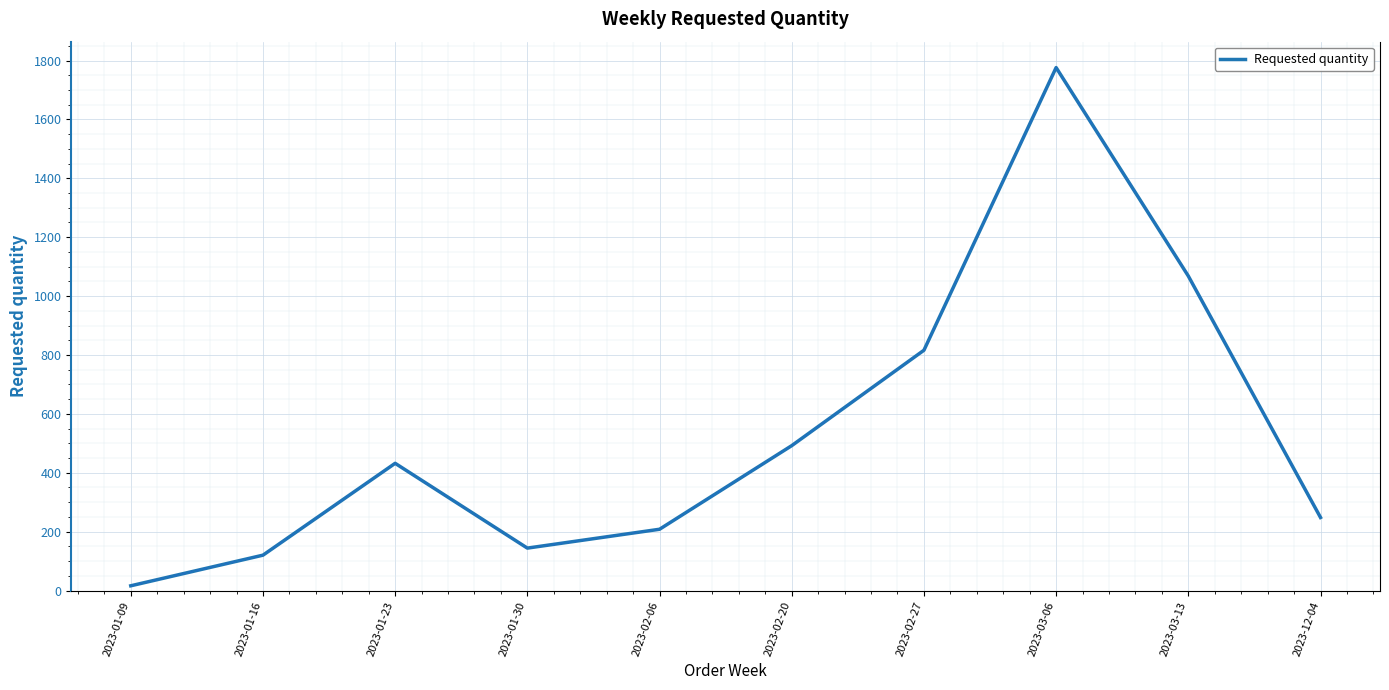

Is it true that the value at 2023-02-27 is 816?

True